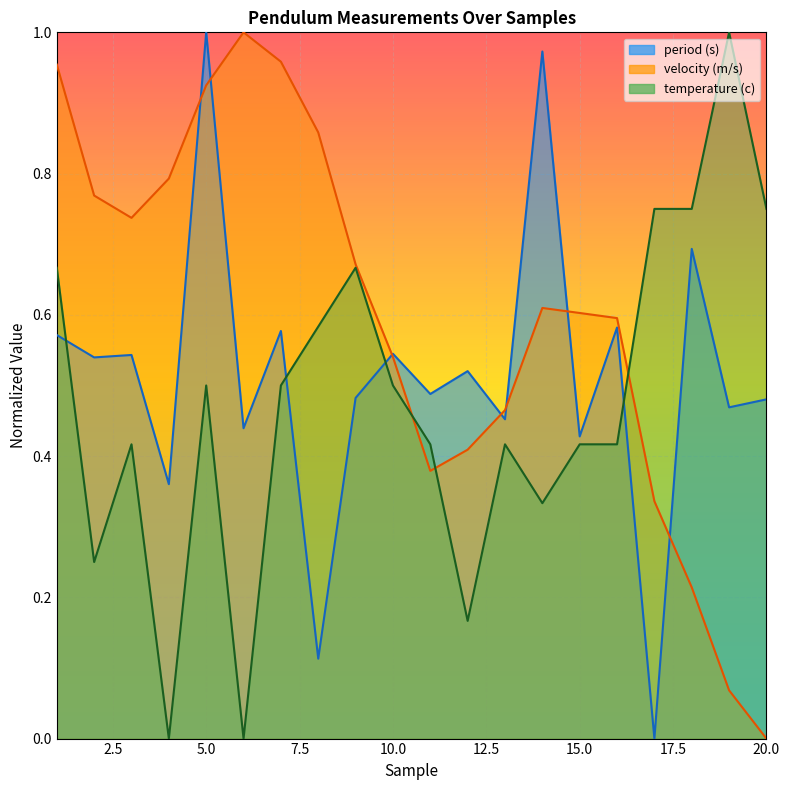

What is the sum of all period (s) values?

10.3